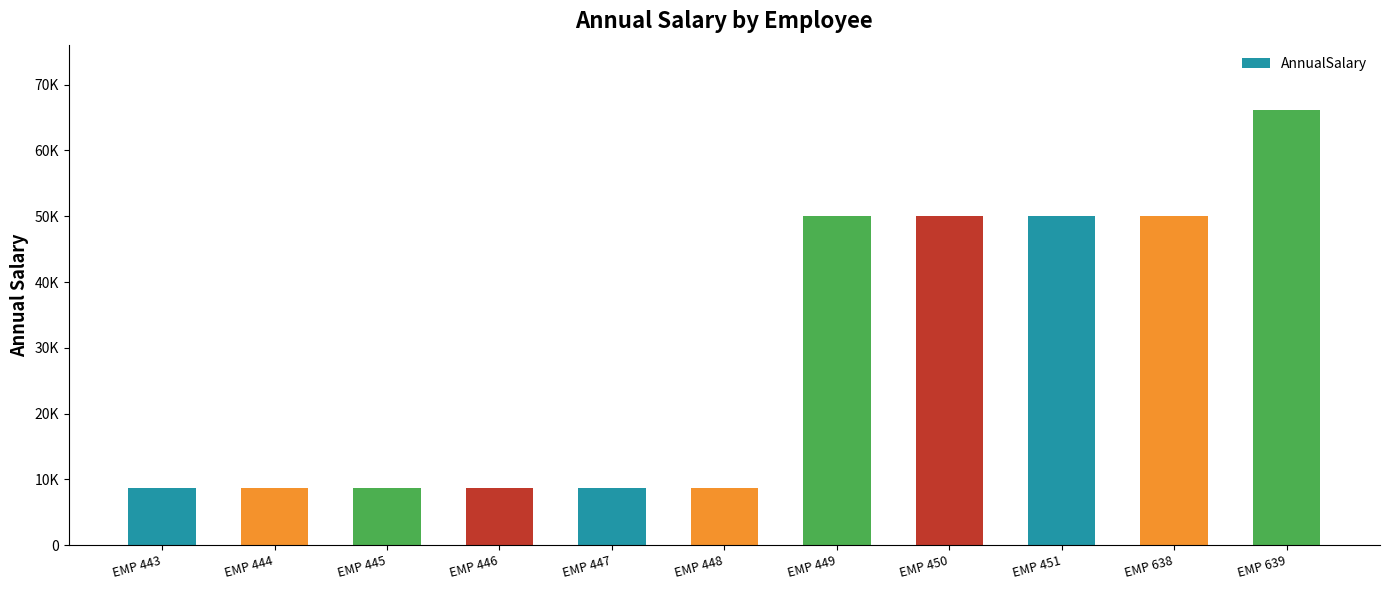

The value at EMP 449 is 50025.0. True or false?

True